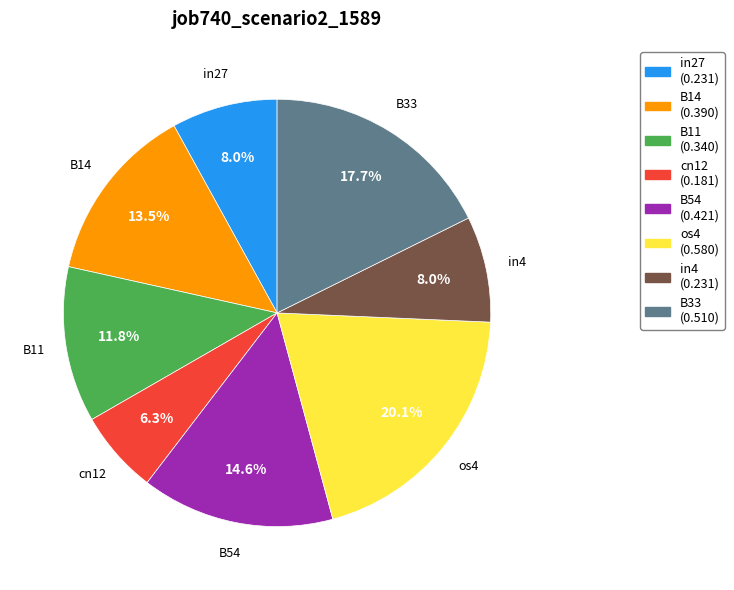

Which has a higher value, B33 (0.510) or os4 (0.580)?

os4 (0.580)